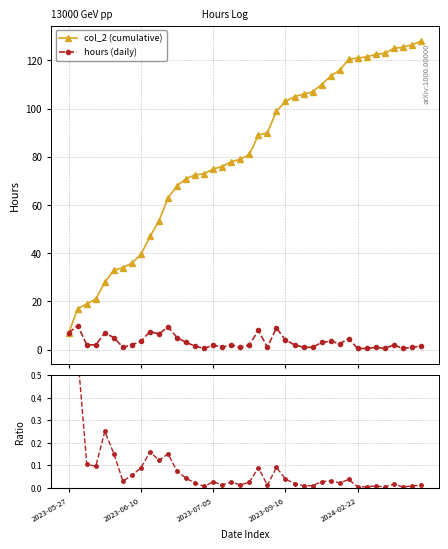

What is the value of the hours (daily) point at the 2nd from the left?

10.0